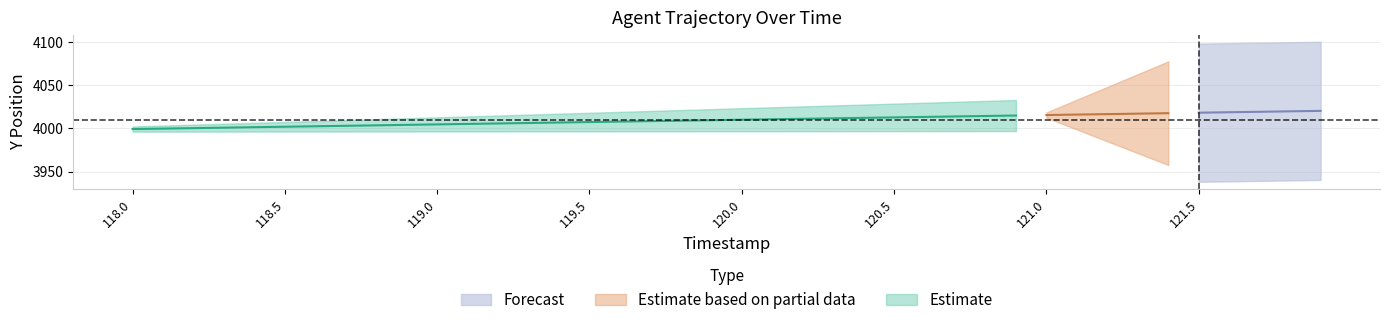

What is the approximate value of Y_center at 2?

4000.4